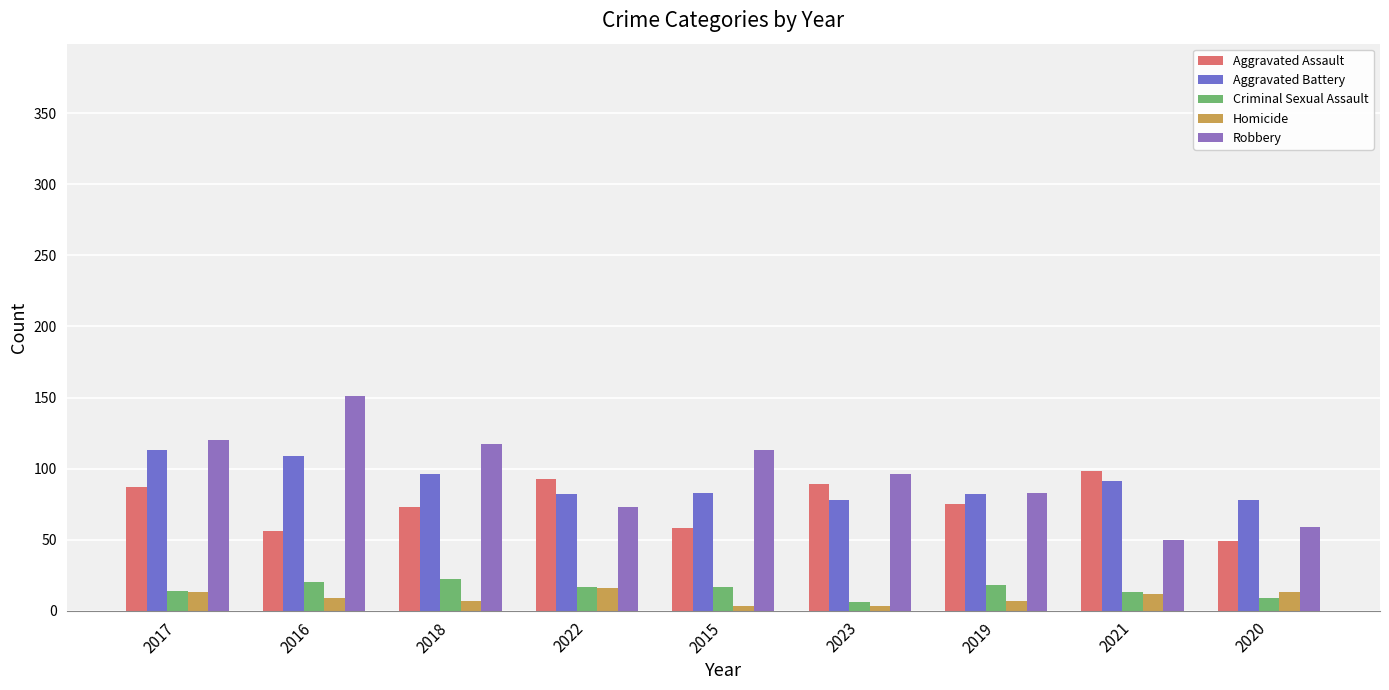

How many categories are shown in the chart?

9